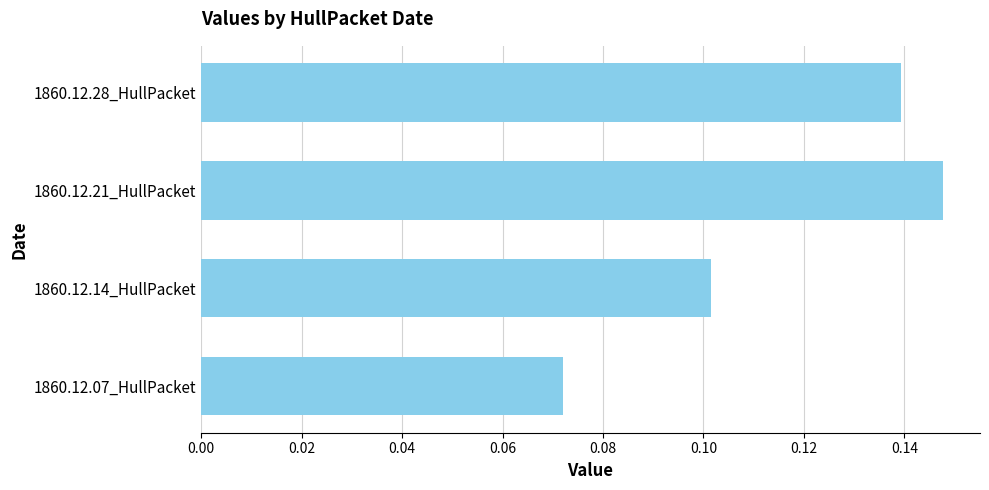

How many series are shown in this chart?

1